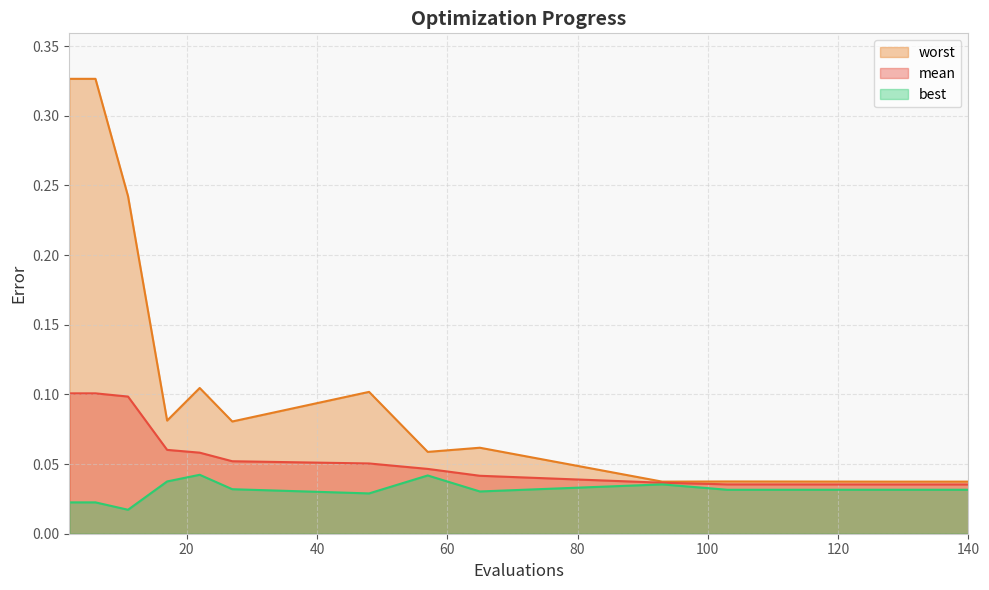

Rank the categories by worst value from highest to lowest.

2, 6, 11, 22, 48, 17, 27, 65, 57, 103, 128, 132, 136, 140, 93